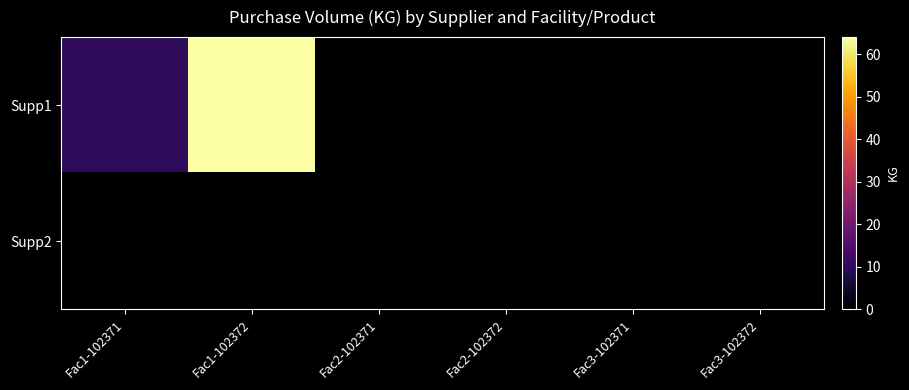

Reading left to right, list all the values displayed in this chart.

Supp1: Fac1-102371=10	Fac1-102372=64	Fac2-102371=0	Fac2-102372=0	Fac3-102371=0	Fac3-102372=0
Supp2: Fac1-102371=0	Fac1-102372=0	Fac2-102371=0	Fac2-102372=0	Fac3-102371=0	Fac3-102372=0